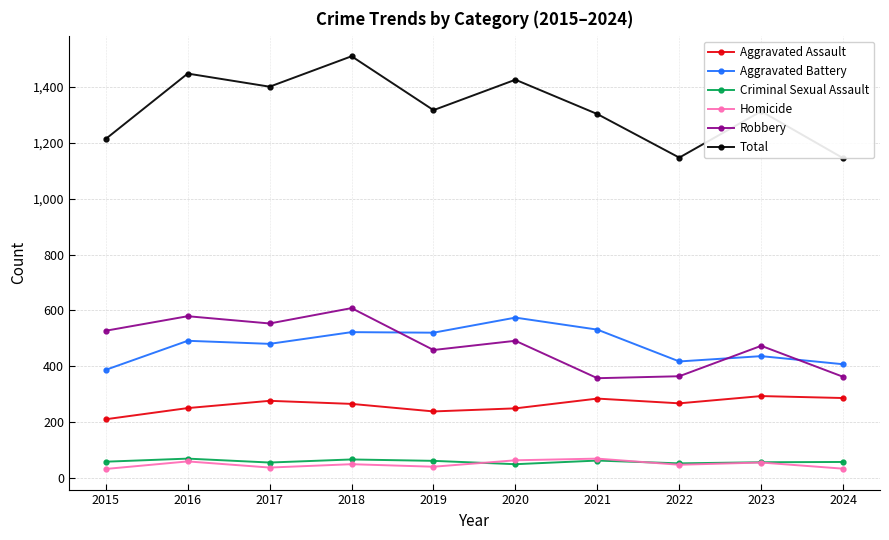

Does the chart have visible grid lines?

Yes